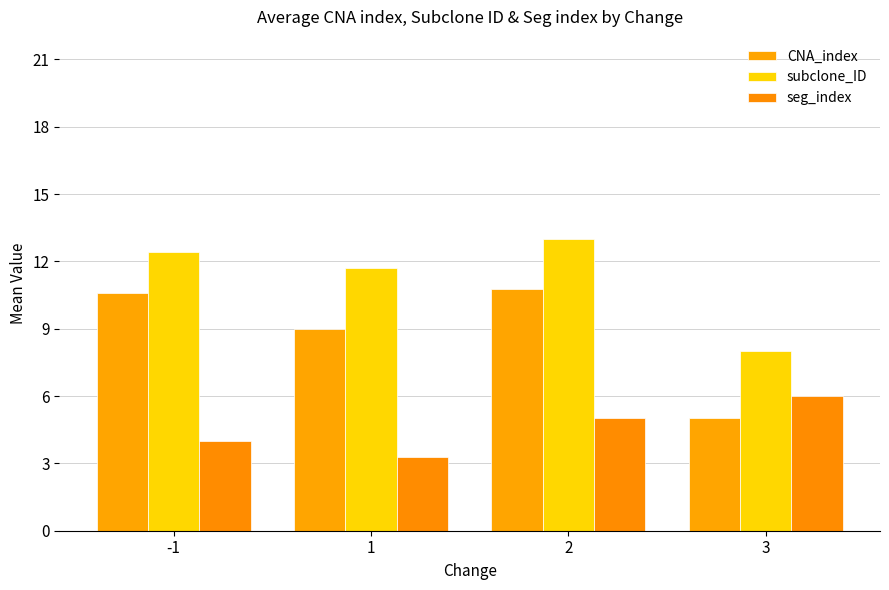

Which series has the widest spread of values?

CNA_index